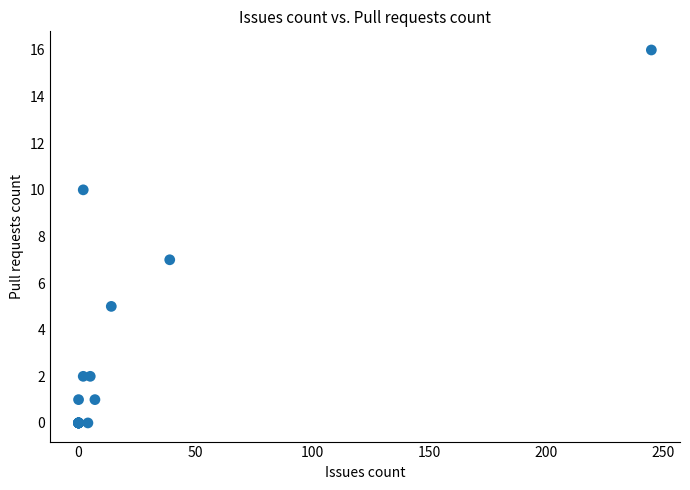

What Y value in the scatter plot is closest to 8?

7